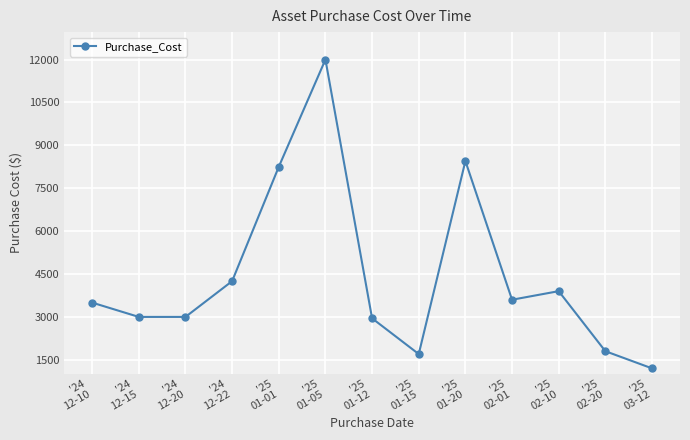

Reading left to right, what are all the values shown in this chart?

'24
12-10=3499	'24
12-15=2999	'24
12-20=2999	'24
12-22=4250	'25
01-01=8249	'25
01-05=12000	'25
01-12=2950	'25
01-15=1700	'25
01-20=8450	'25
02-01=3600	'25
02-10=3900	'25
02-20=1800	'25
03-12=1200